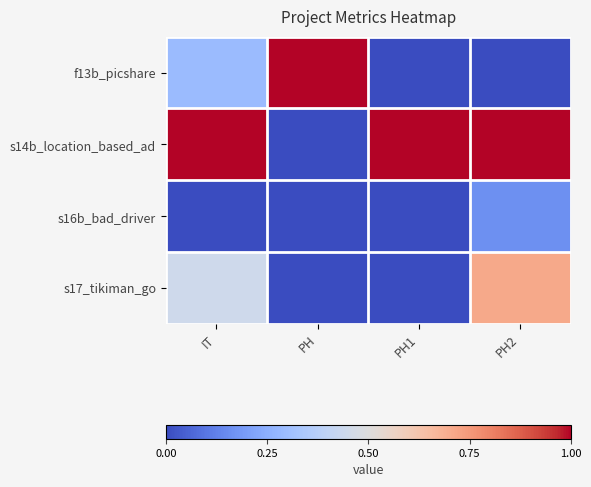

Reading left to right, extract all data points from this chart.

f13b_picshare: IT=0.3	PH=1.0	PH1=0.0	PH2=0.0
s14b_location_based_ad: IT=1.0	PH=0.0	PH1=1.0	PH2=1.0
s16b_bad_driver: IT=0.0	PH=0.0	PH1=0.0	PH2=0.2
s17_tikiman_go: IT=0.4	PH=0.0	PH1=0.0	PH2=0.7